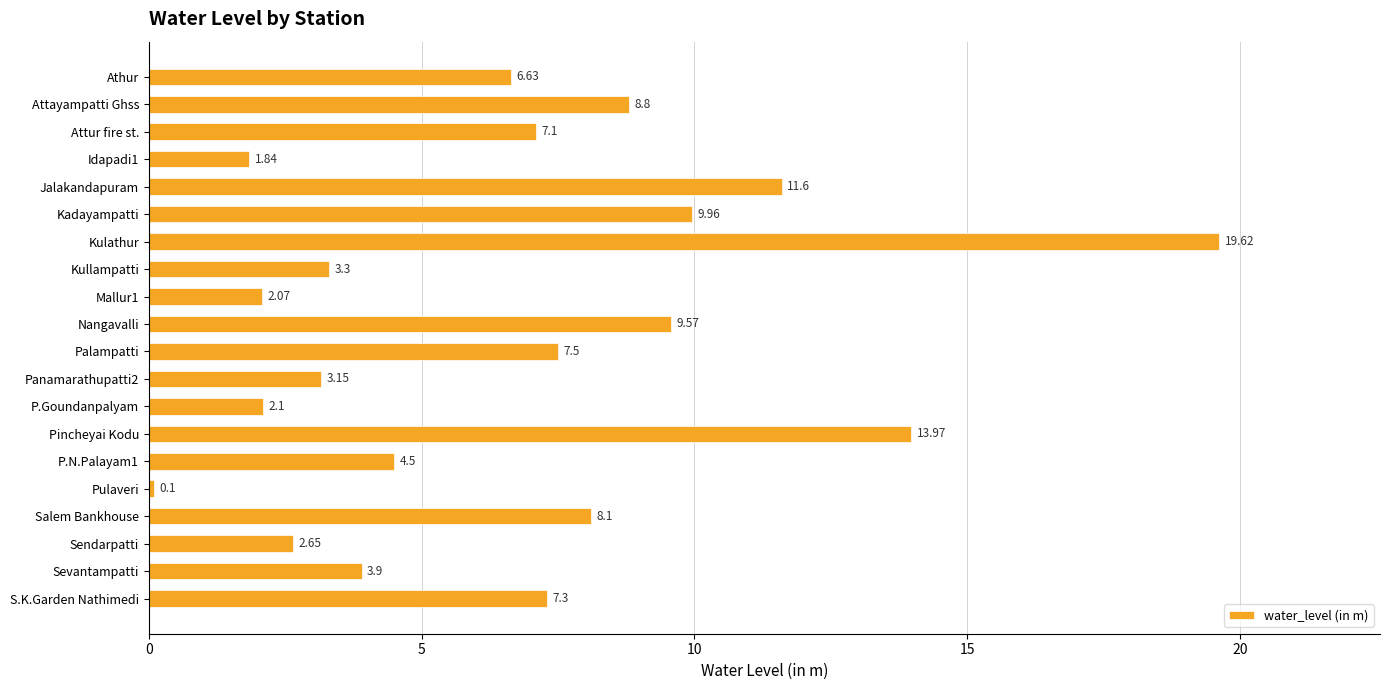

Where is the data nearest to the value 9?

Attayampatti Ghss